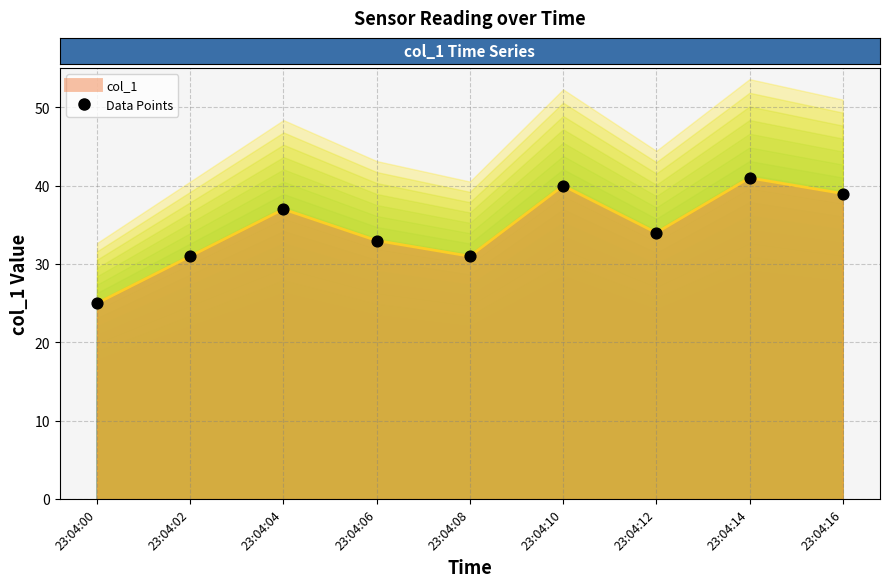

What is the ratio of the value at 23:04:08 to the value at 23:04:06?

0.9